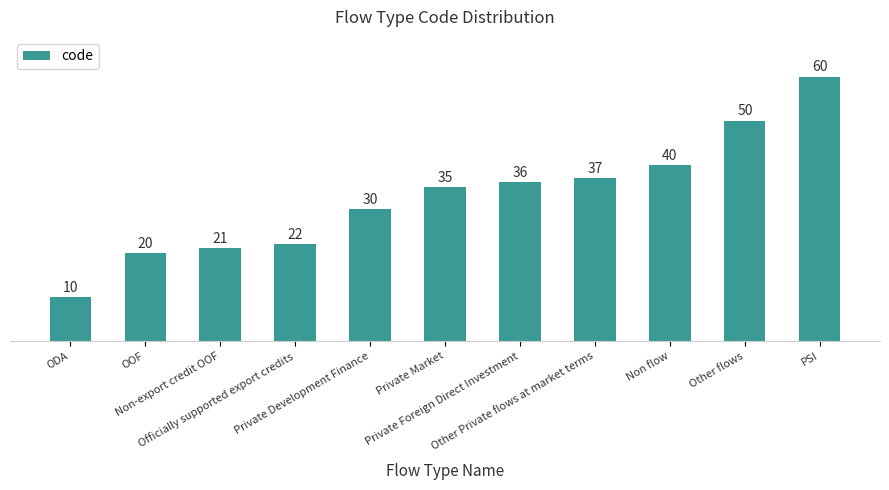

What is the approximate value at ODA, to the nearest 5?

10